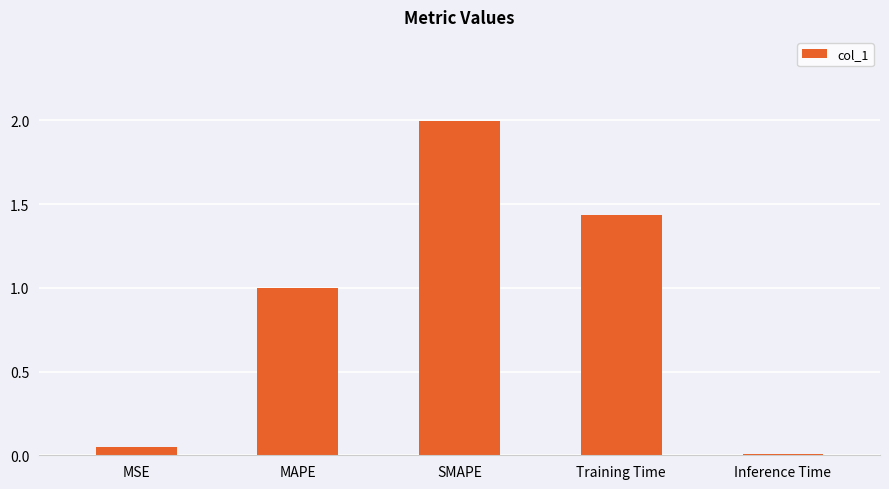

What is the difference between the values at SMAPE and Inference Time?

2.0